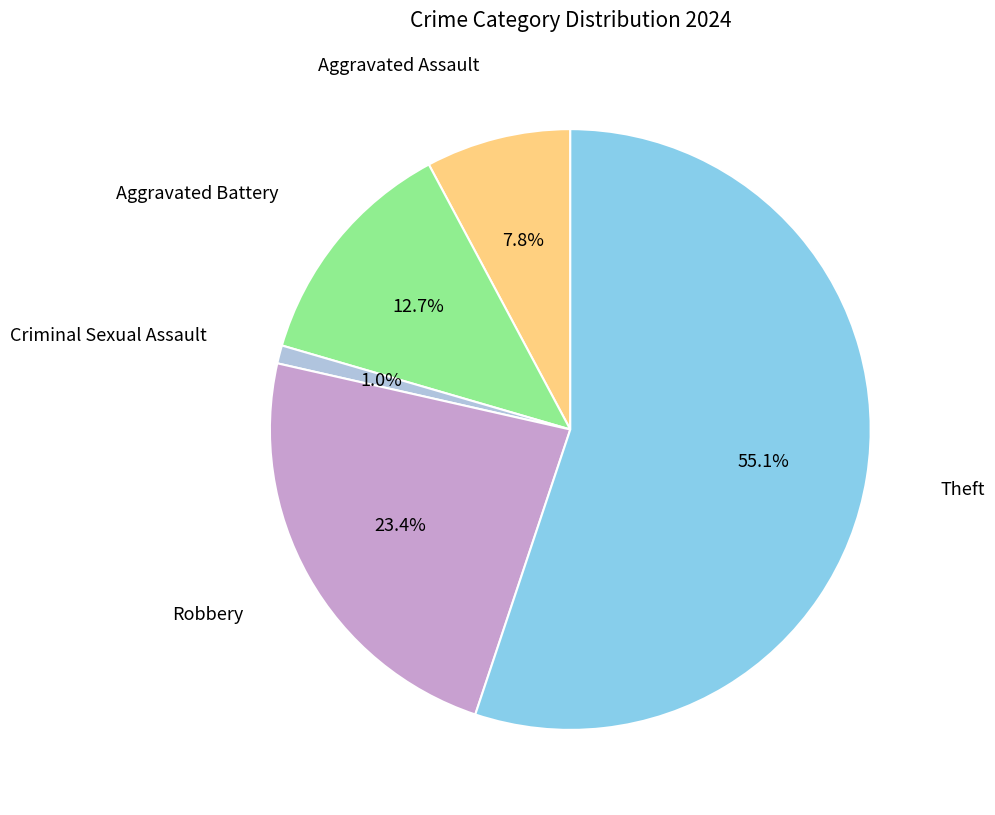

Does any single category account for the majority?

Yes